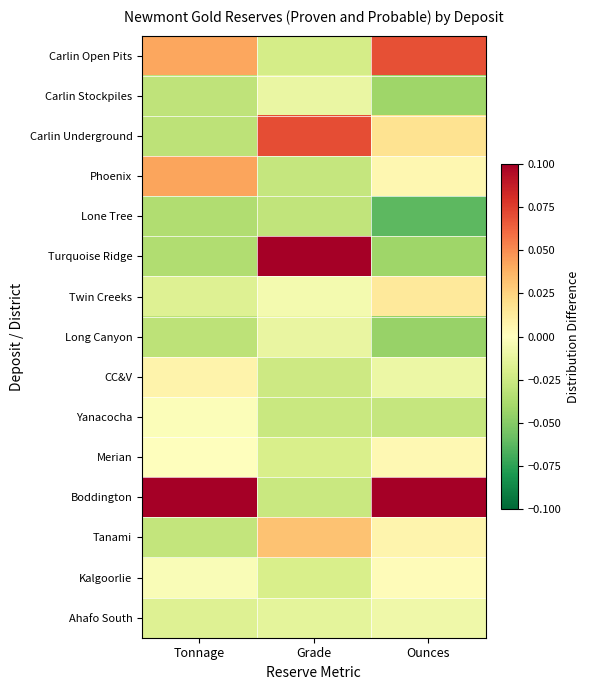

How many categories are shown in the chart?

3